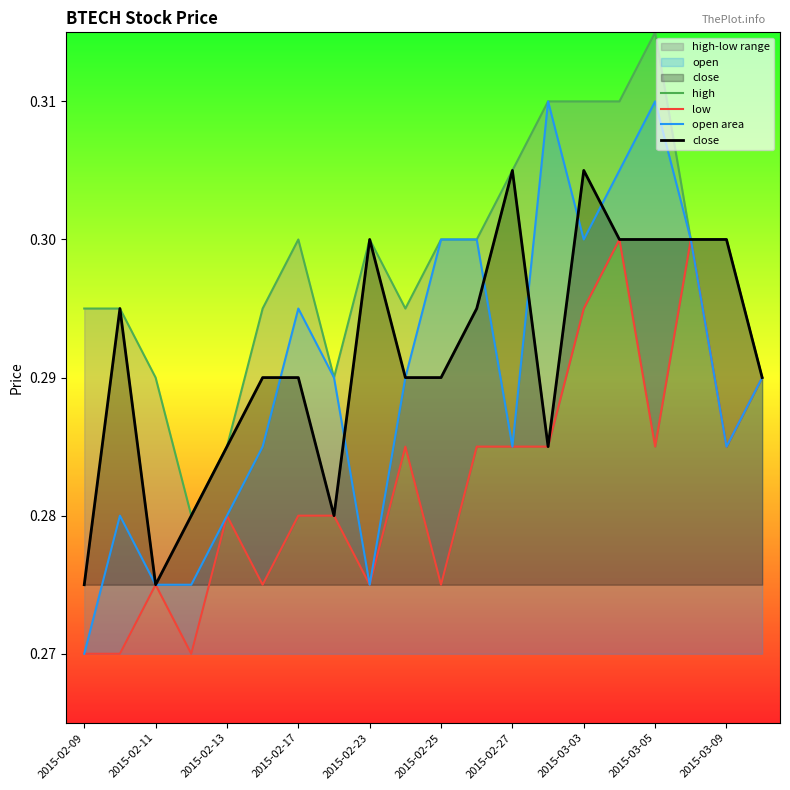

The value of open area at 2015-02-25 is 0.3. True or false?

True